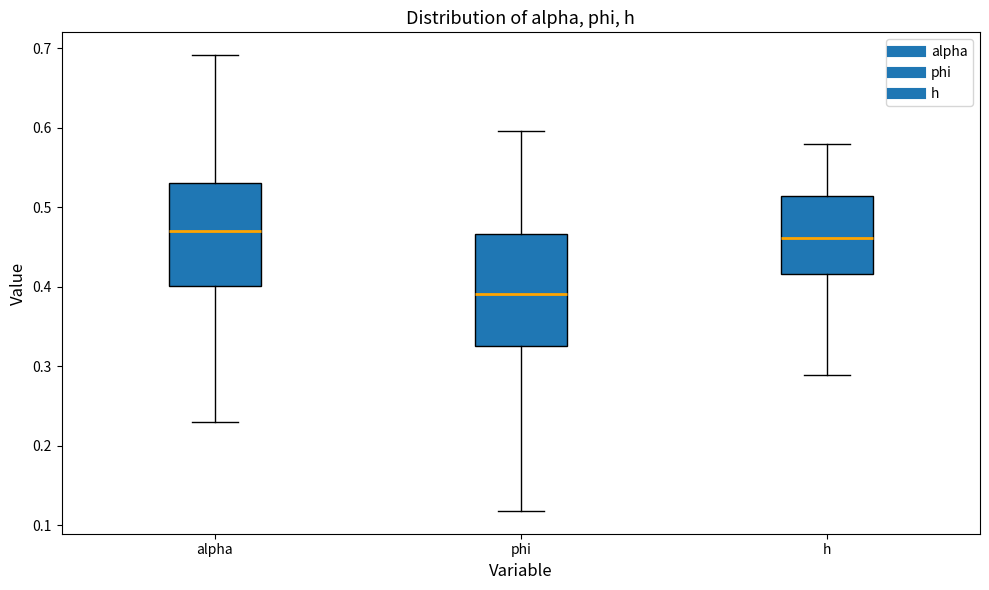

Reading left to right, transcribe this box plot: for each box, give where its median line is, the range the box spans, and where its two whiskers end, as read against the y-axis. The values are not printed on the chart, so give them approximately, as read against the axis.

alpha: median 0.47, box 0.40 to 0.53, whiskers 0.23 to 0.69
phi: median 0.39, box 0.33 to 0.47, whiskers 0.12 to 0.60
h: median 0.46, box 0.42 to 0.51, whiskers 0.29 to 0.58